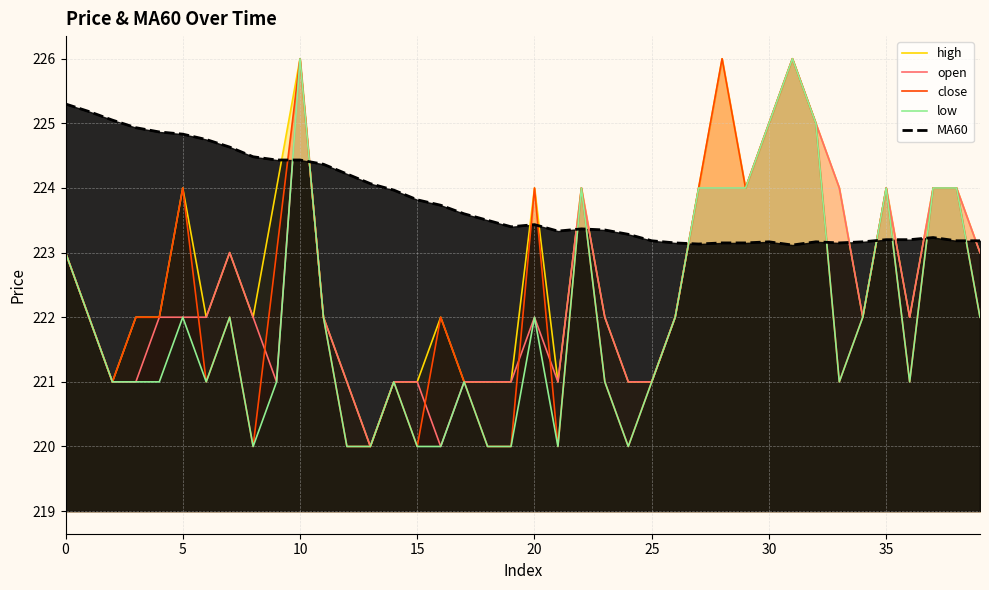

What is the total value across all series at 14?

1108.0